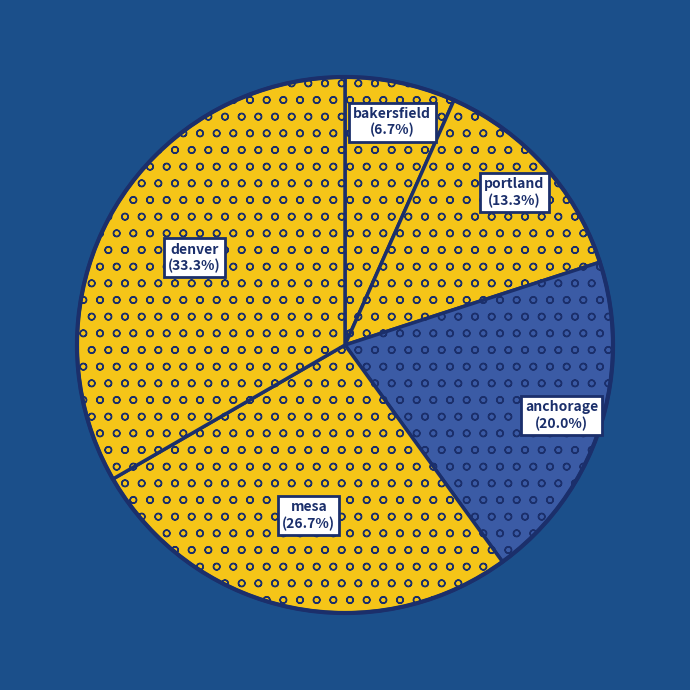

Which category has the smallest portion of the pie?

bakersfield